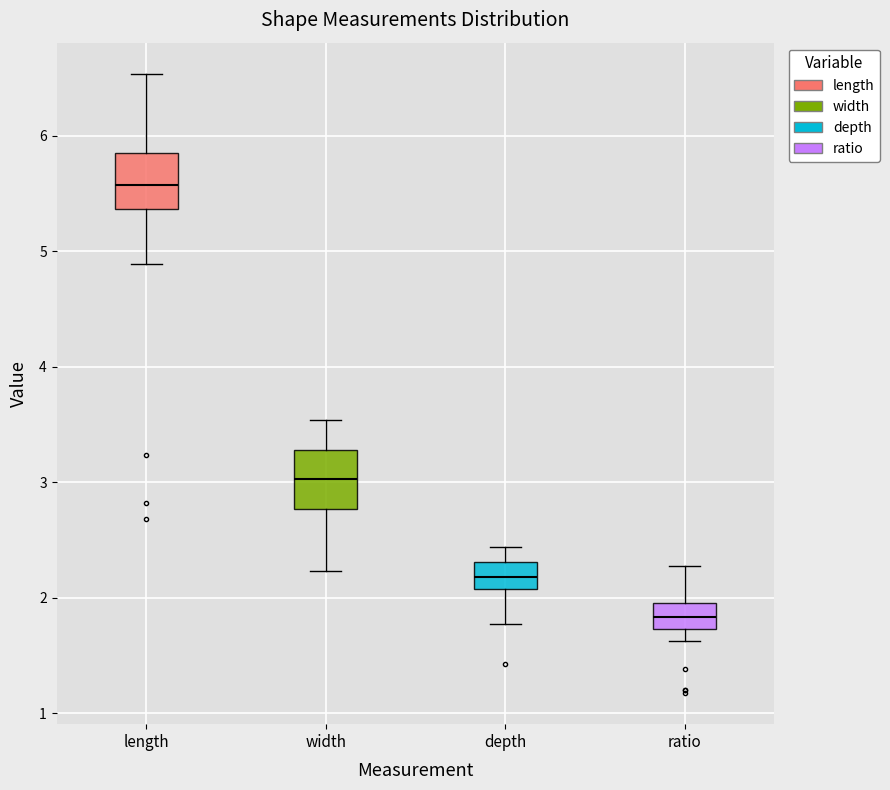

Where is the upper edge of the box for length on the y-axis? The values are not printed on the chart, so give them approximately, as read against the axis.

5.8